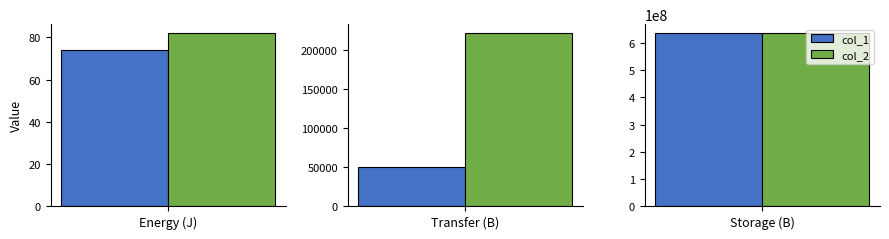

True or false: col_1 has a value of 77458.6 at Transfer (B).

False